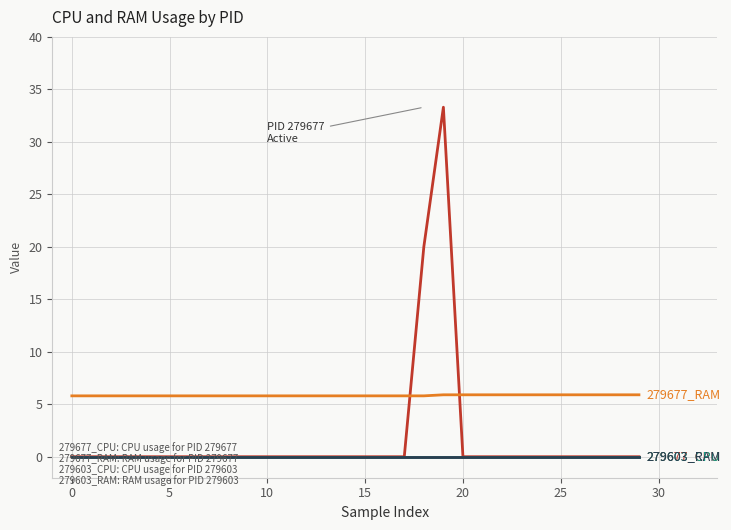

Does the chart have visible grid lines?

Yes